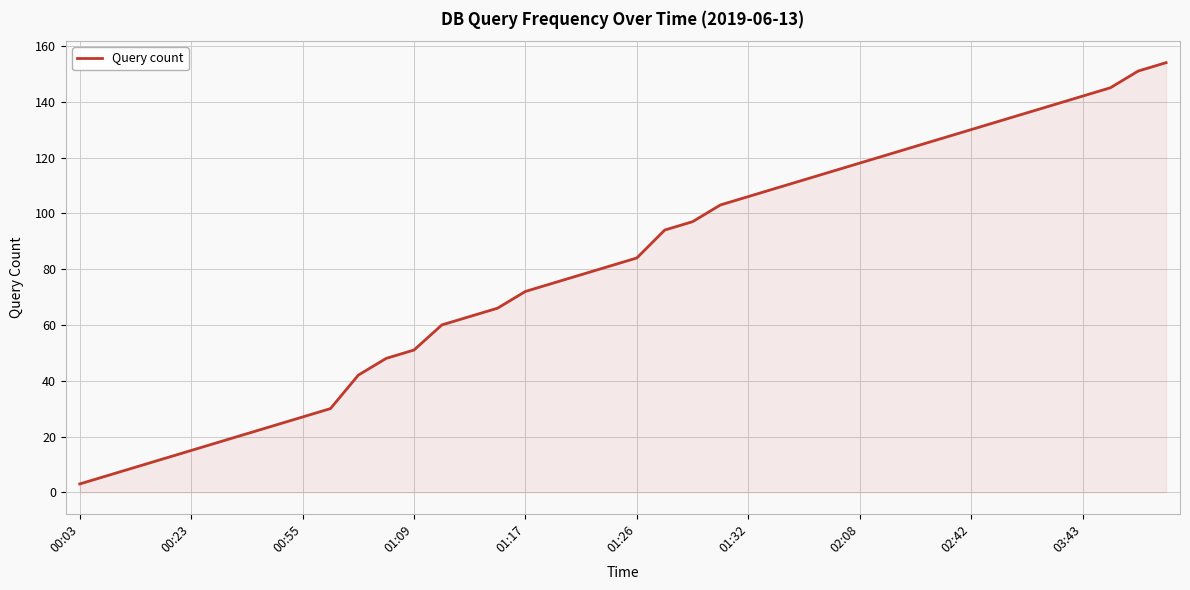

What is the maximum value shown in the chart?

154